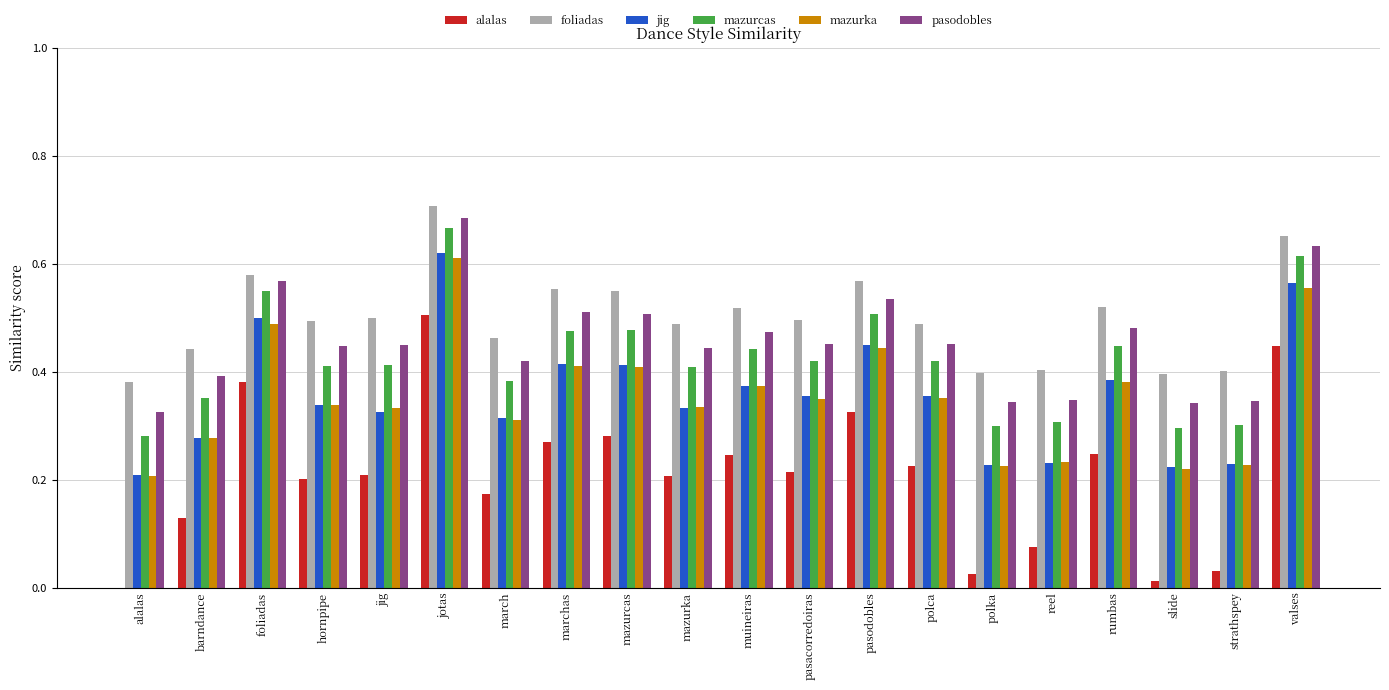

Which series has the largest total across all categories?

foliadas